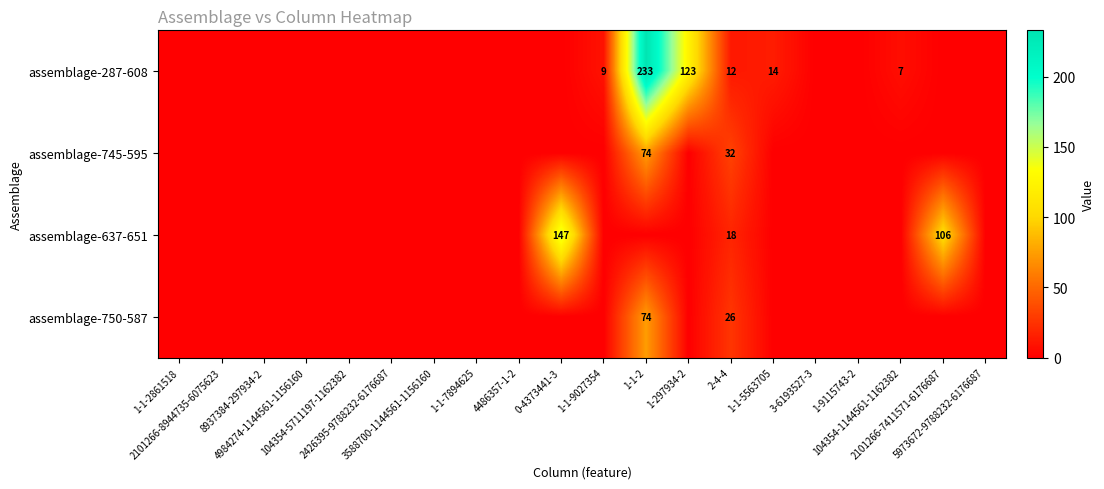

Is the value of assemblage-750-587 at 1-9115743-2 greater than the value of assemblage-745-595 at 1-1-9027354?

No